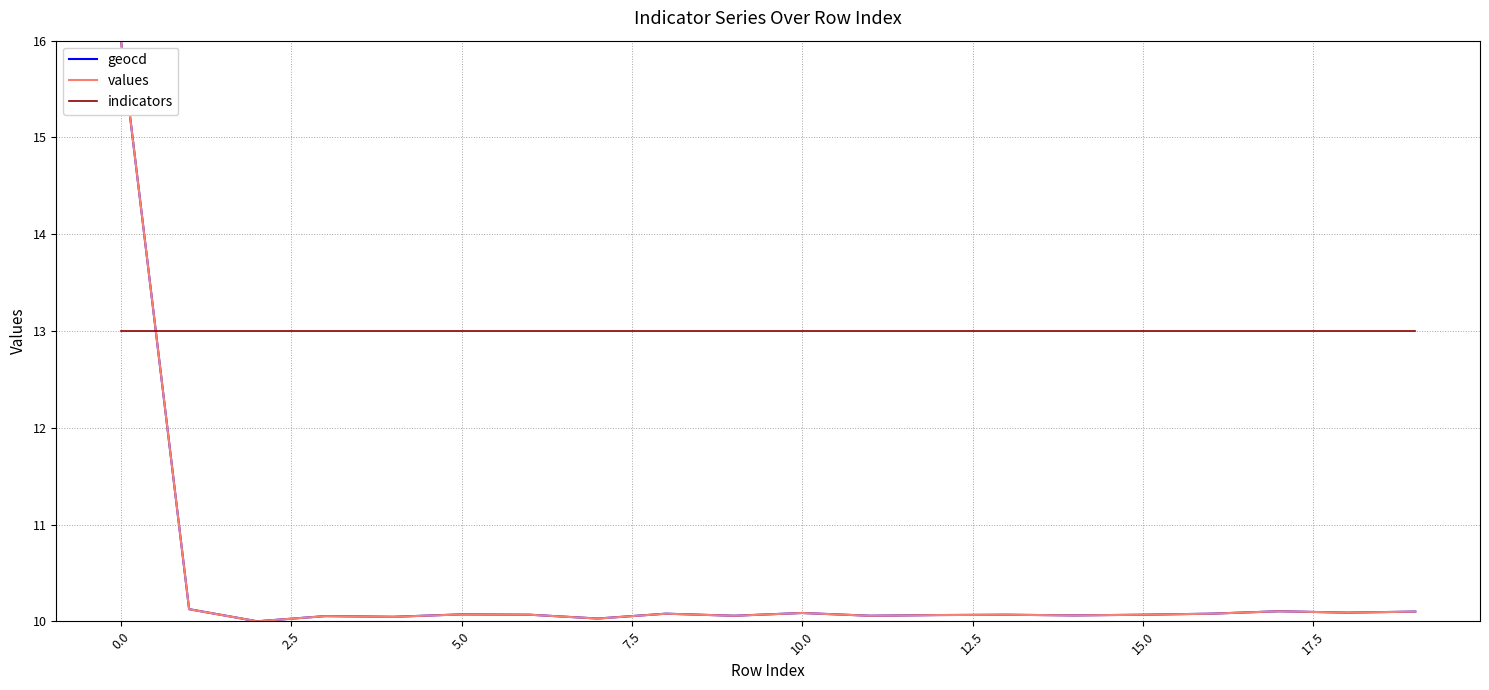

Which series has the largest total across all categories?

indicators